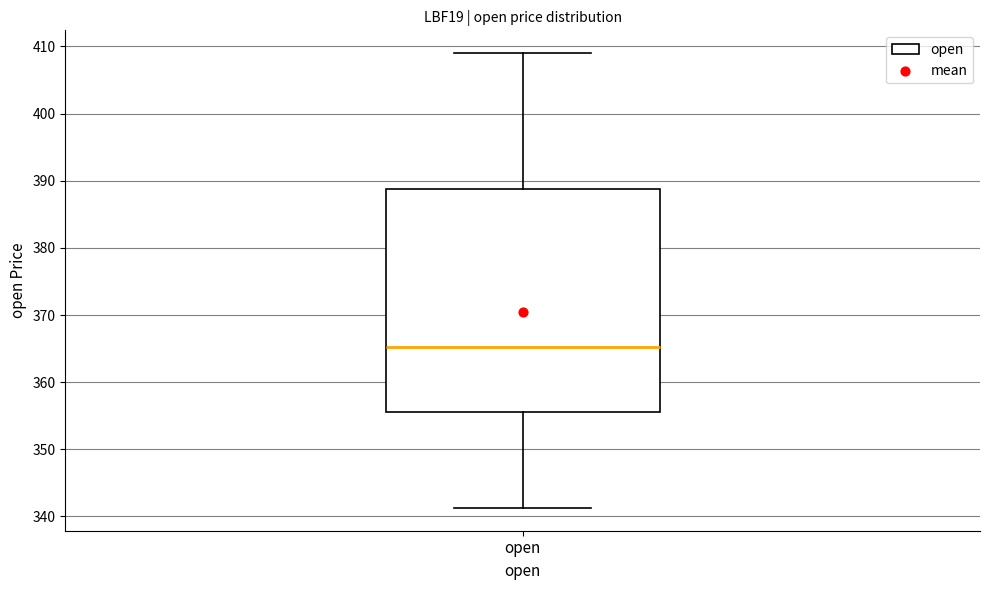

Transcribe this box plot: give where the median line is, the range the box spans, and where the two whiskers end, as read against the y-axis. The values are not printed on the chart, so give them approximately, as read against the axis.

median 365, box 356 to 389, whiskers 341 to 409